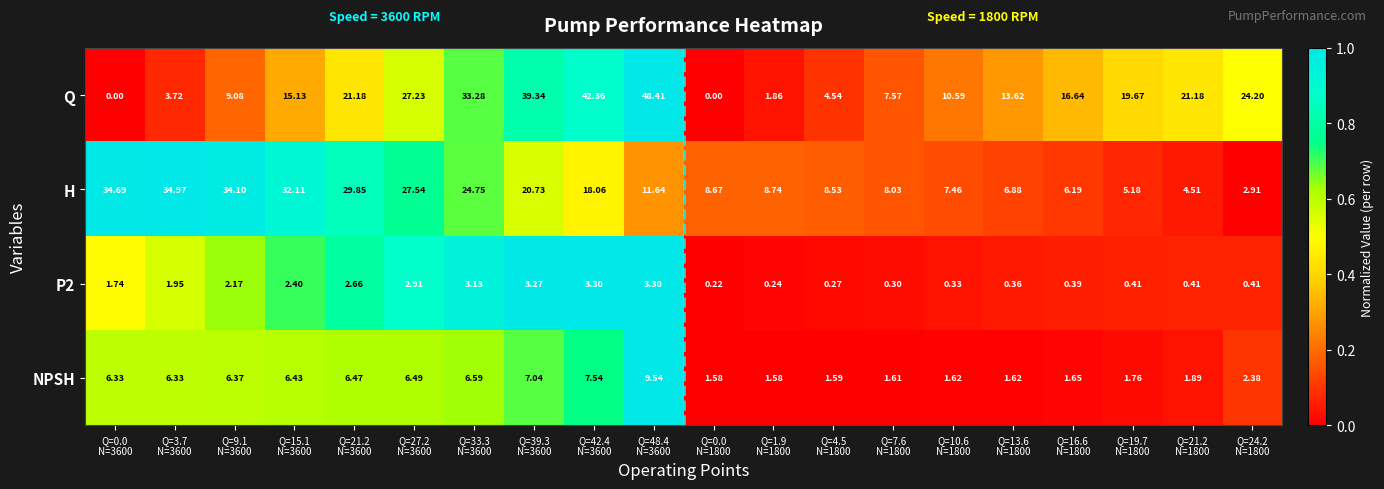

Which series has the largest total across all categories?

Q